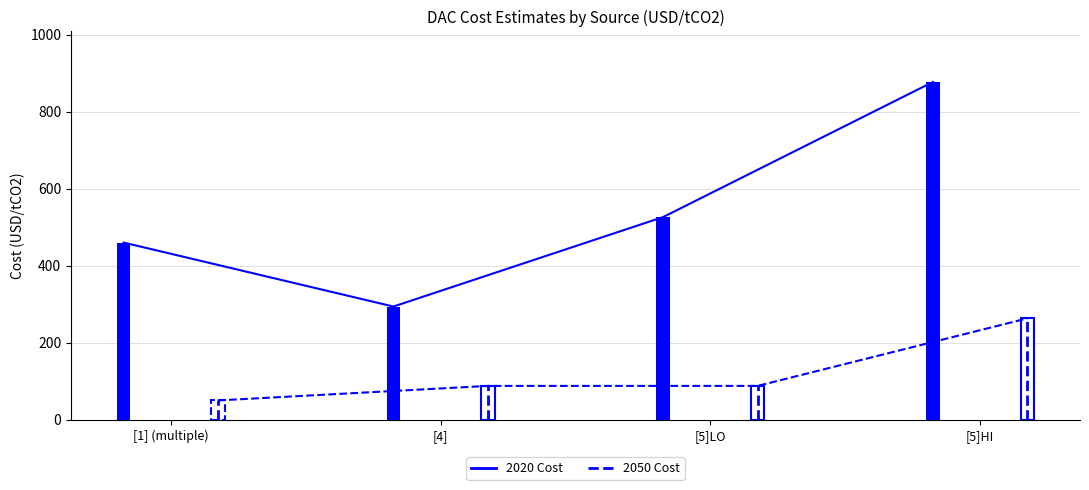

Where is 2050 Cost nearest to the value 156?

[4]